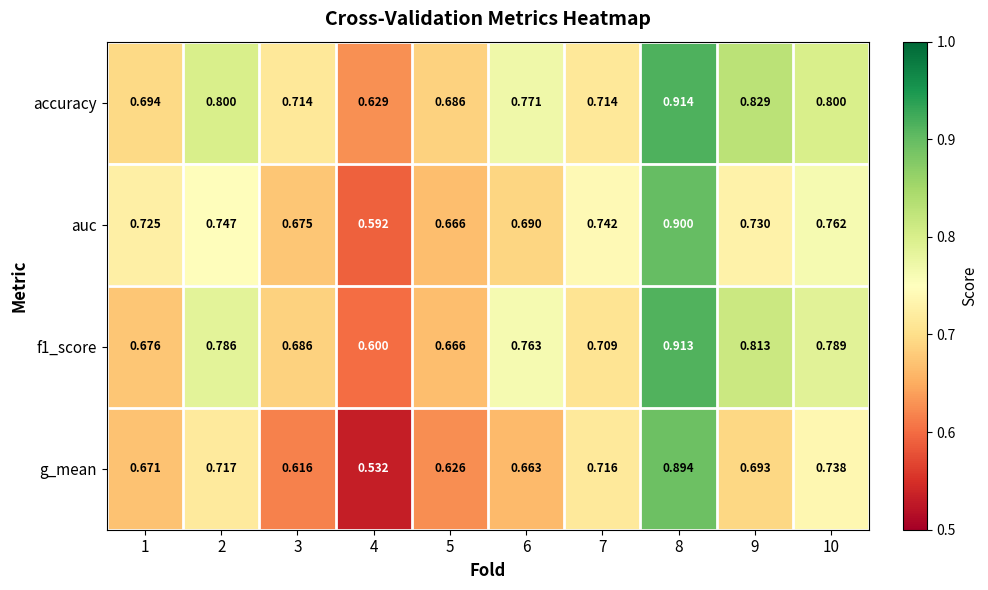

Which series has the largest total across all categories?

accuracy